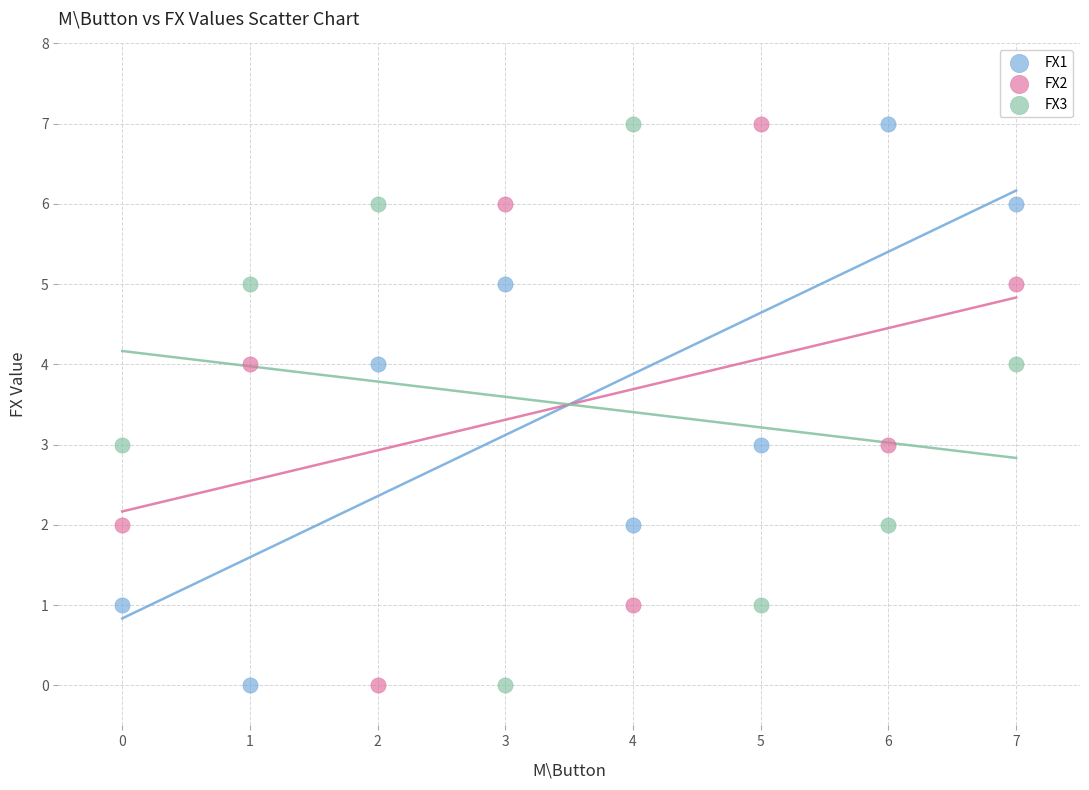

Across all data points, what is the range of Y values (max minus min)?

7